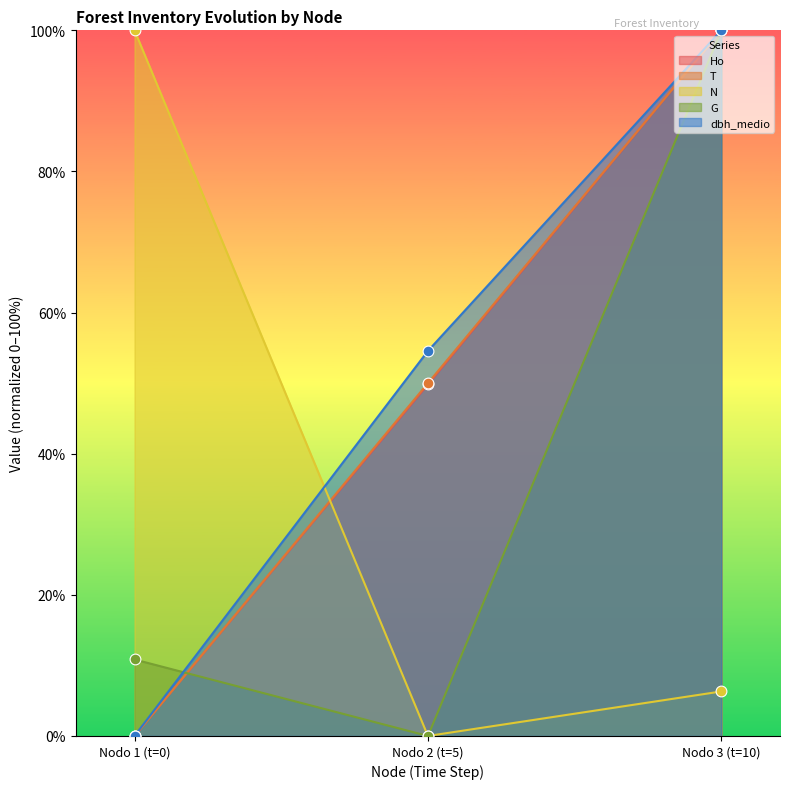

At which category is the sum across all series the highest?

Nodo 3 (t=10)